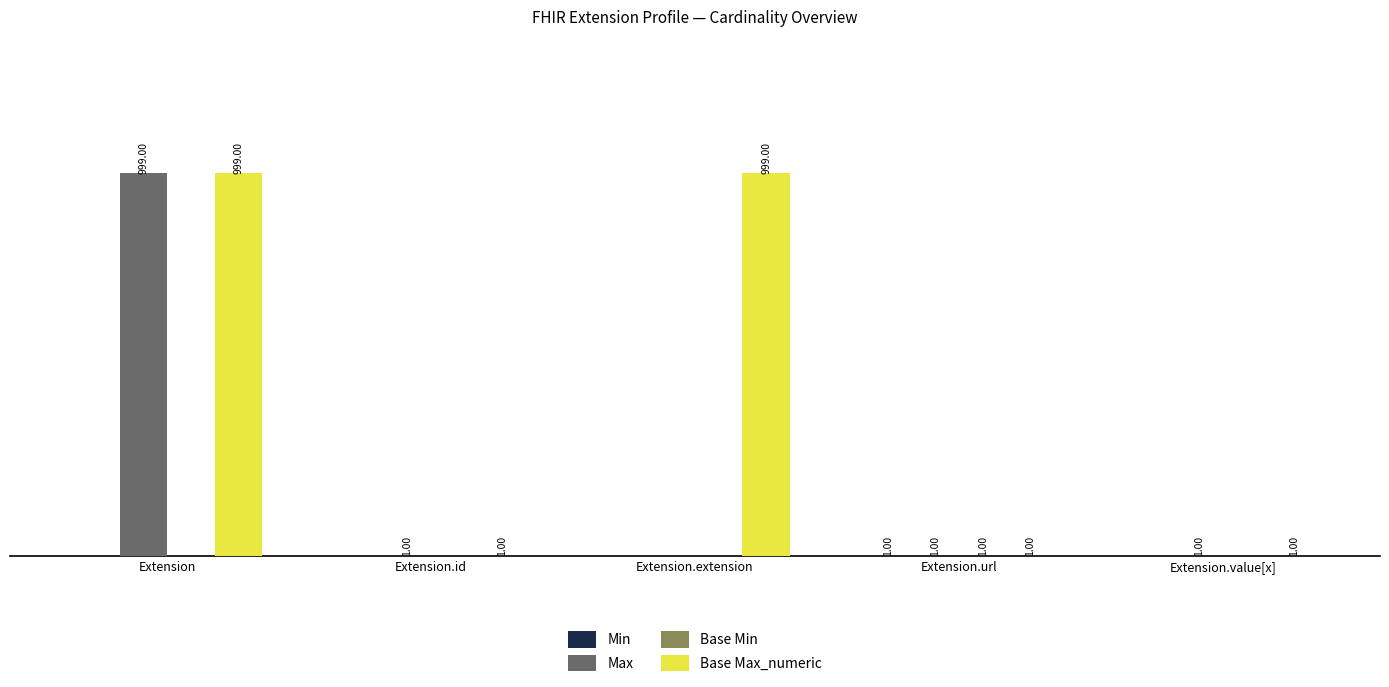

Which series has the largest total across all categories?

Base Max_numeric